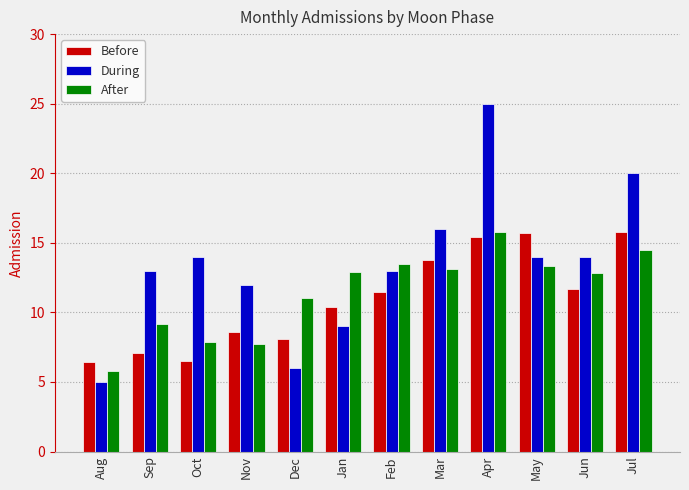

What value does the After series have at Jan?

12.9